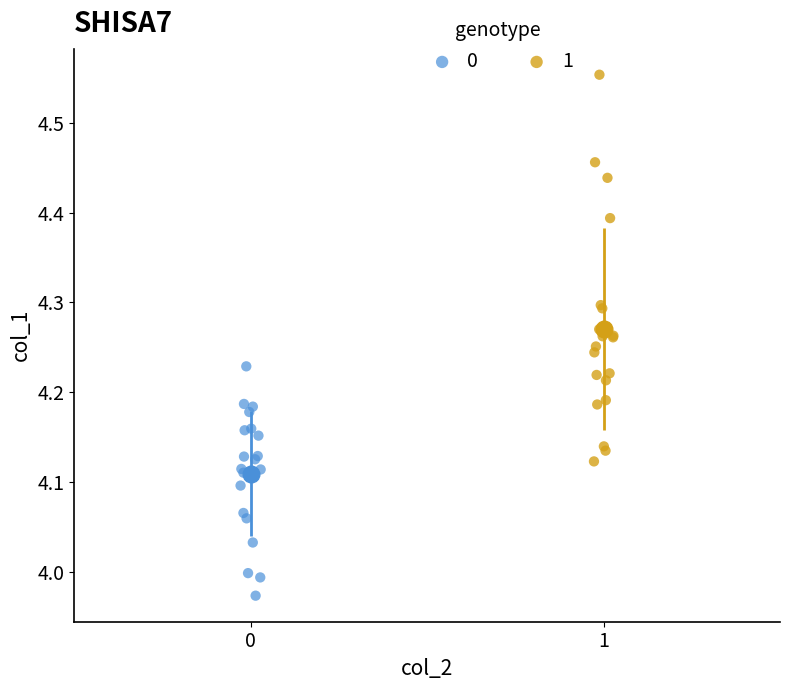

What are all the series names shown in the legend?

0, 1